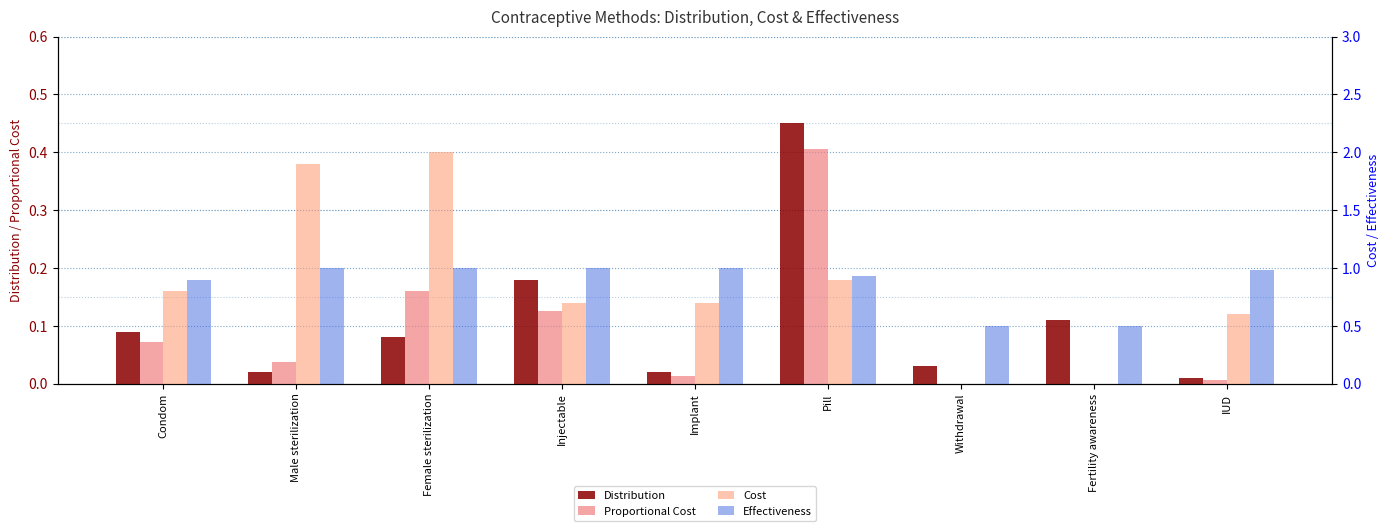

What are all the series names shown in the legend?

Distribution, Proportional Cost, Cost, Effectiveness